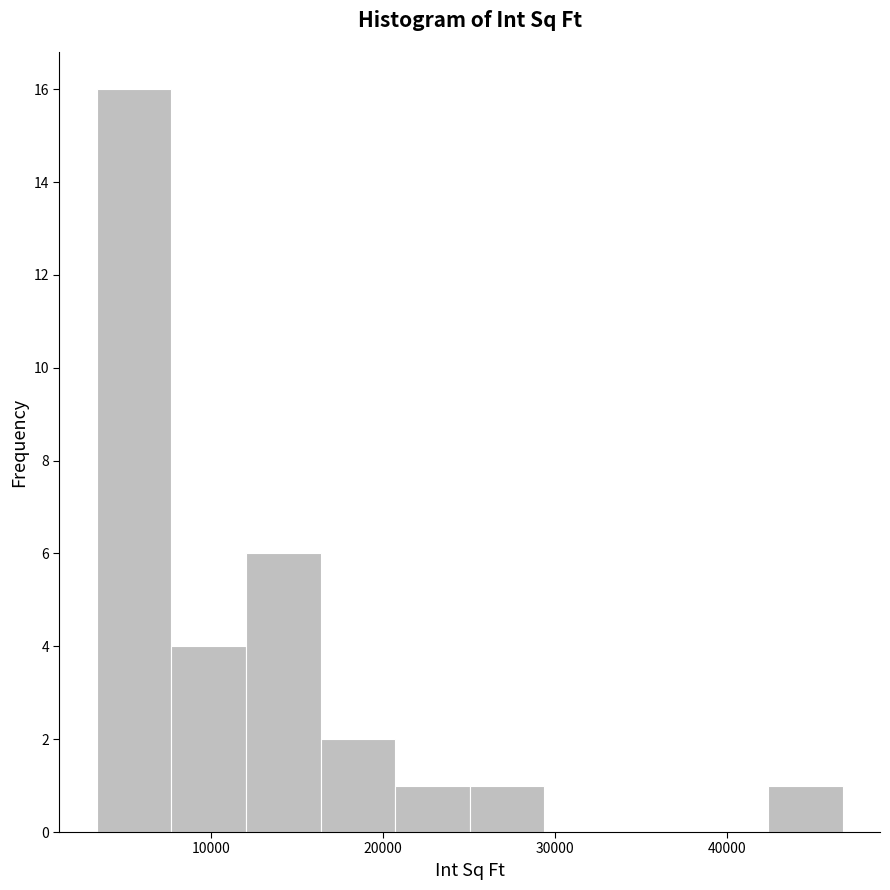

Reading left to right, transcribe this chart: for each bar, give the range it covers on the x-axis and its height. Neither the bar edges nor the heights are printed on the chart, so give them approximately, as read against the axes.

3000 to 8000: 16
8000 to 12000: 4
12000 to 16000: 6
16000 to 21000: 2
21000 to 25000: 1
25000 to 29000: 1
29000 to 34000: 0
34000 to 38000: 0
38000 to 42000: 0
42000 to 47000: 1